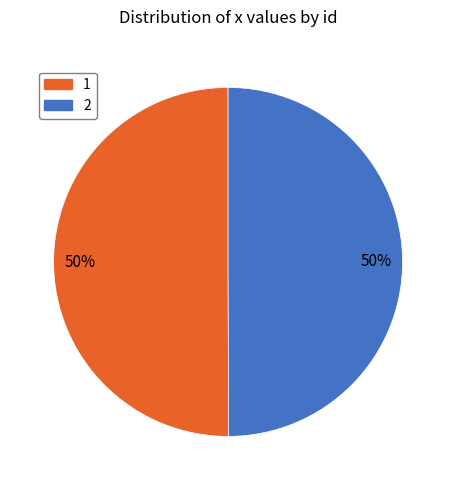

How many segments does this pie chart have?

2